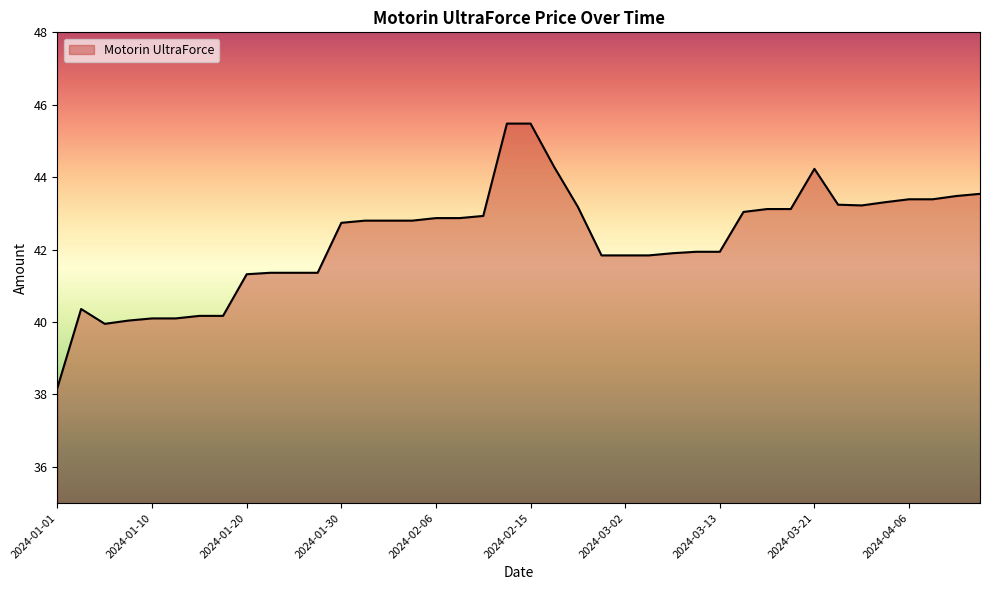

What is the difference between the maximum and minimum values?

7.3